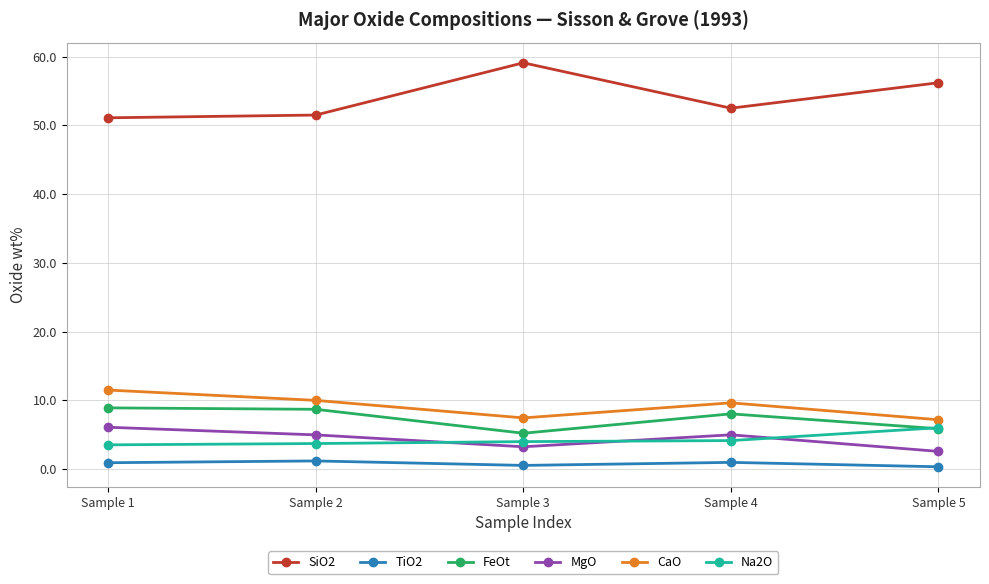

True or false: CaO has a value of 19.4 at Sample 1.

False